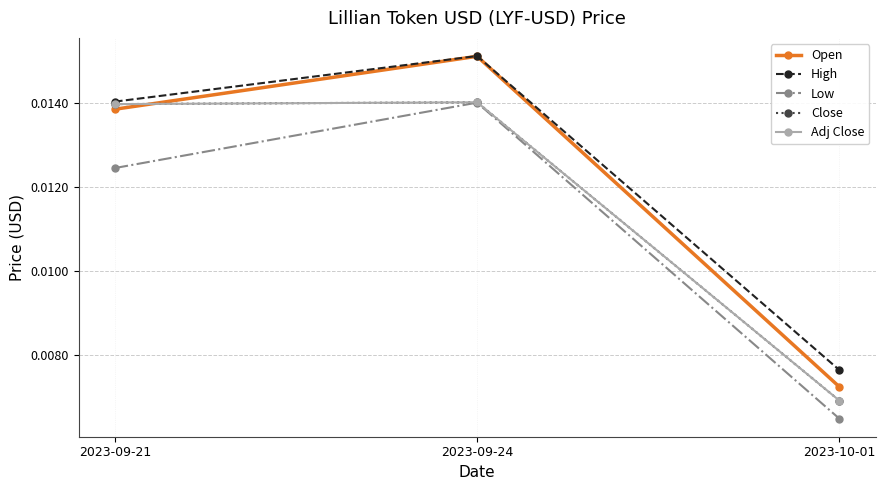

Does the chart have visible grid lines?

Yes